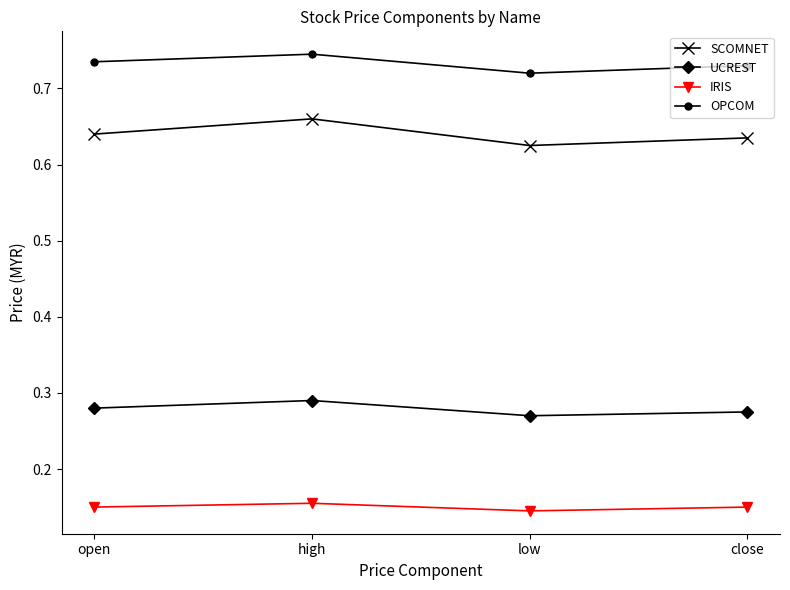

True or false: SCOMNET and UCREST cross at least once.

False